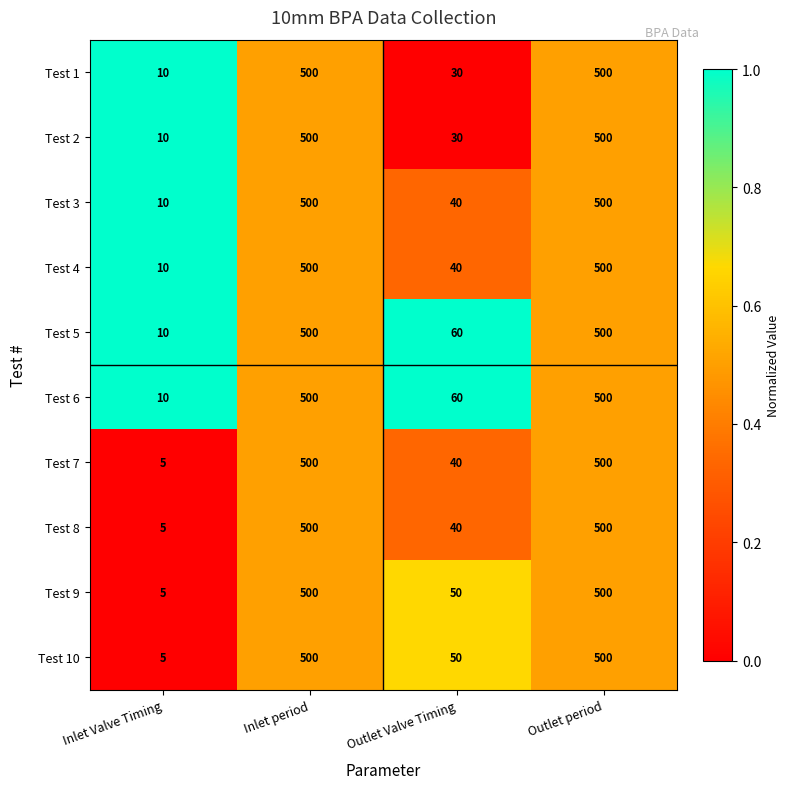

Is it true that Test 6 equals 500 at Outlet period?

True